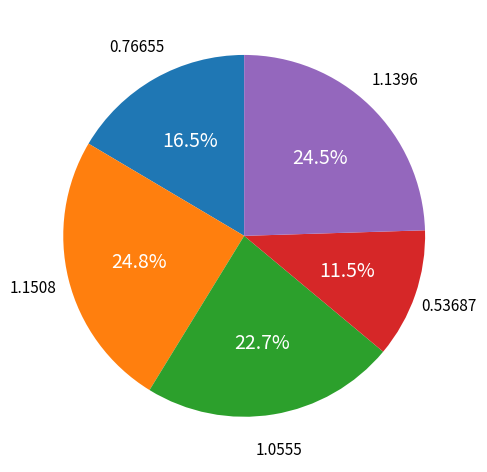

Is there a majority slice in this chart?

No